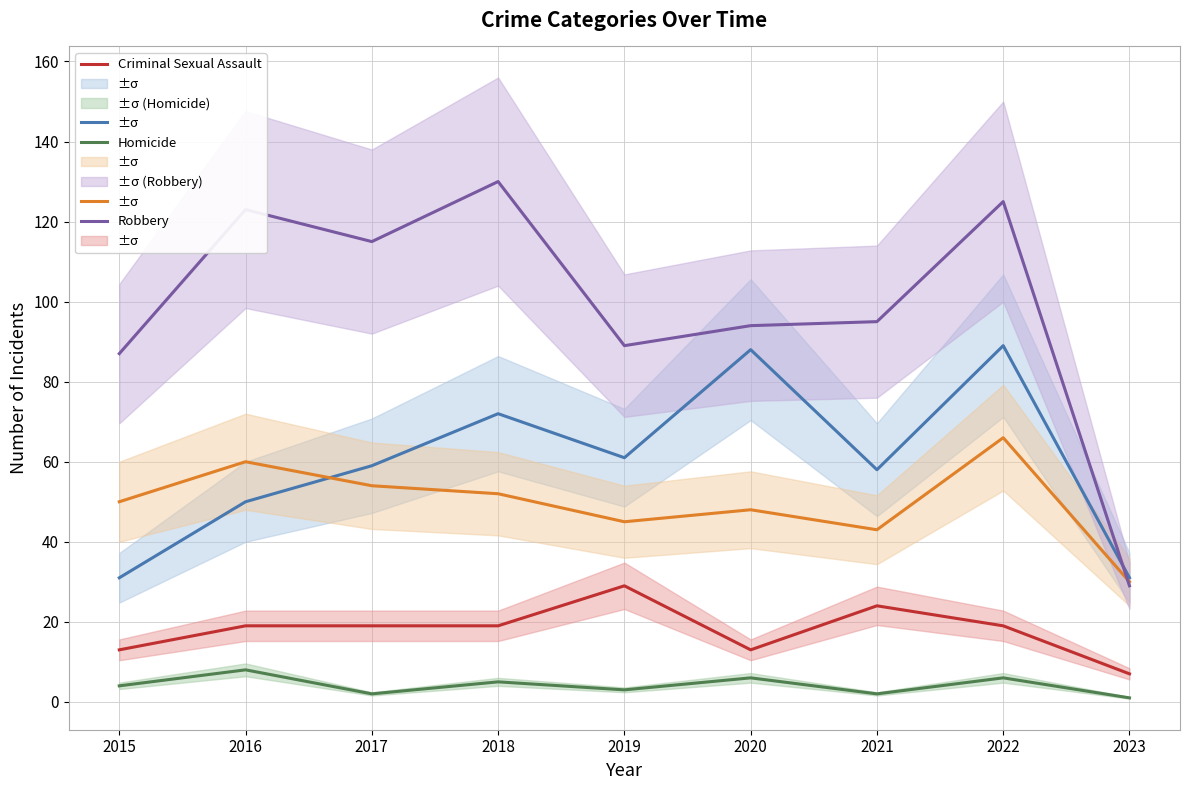

What is the difference between the maximum and minimum values in the Criminal Sexual Assault series?

22